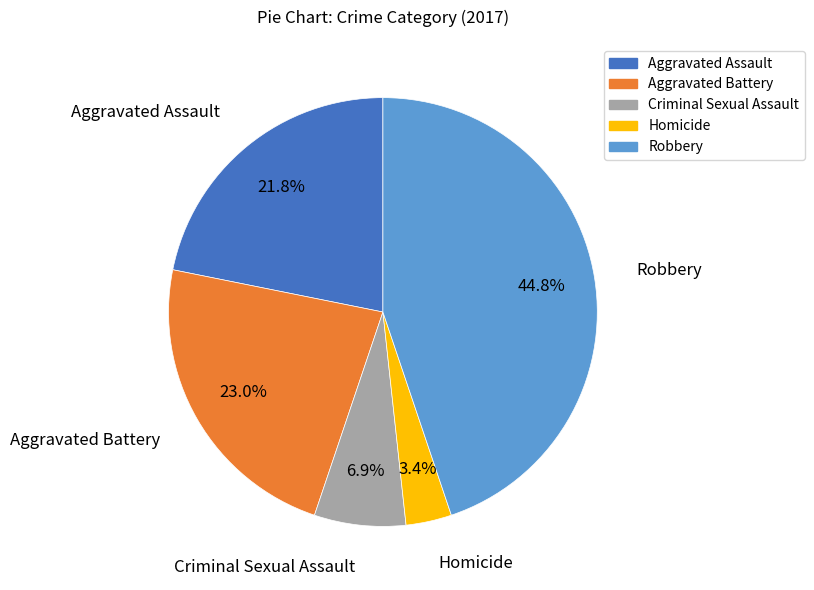

Which has a higher value, Homicide or Aggravated Assault?

Aggravated Assault